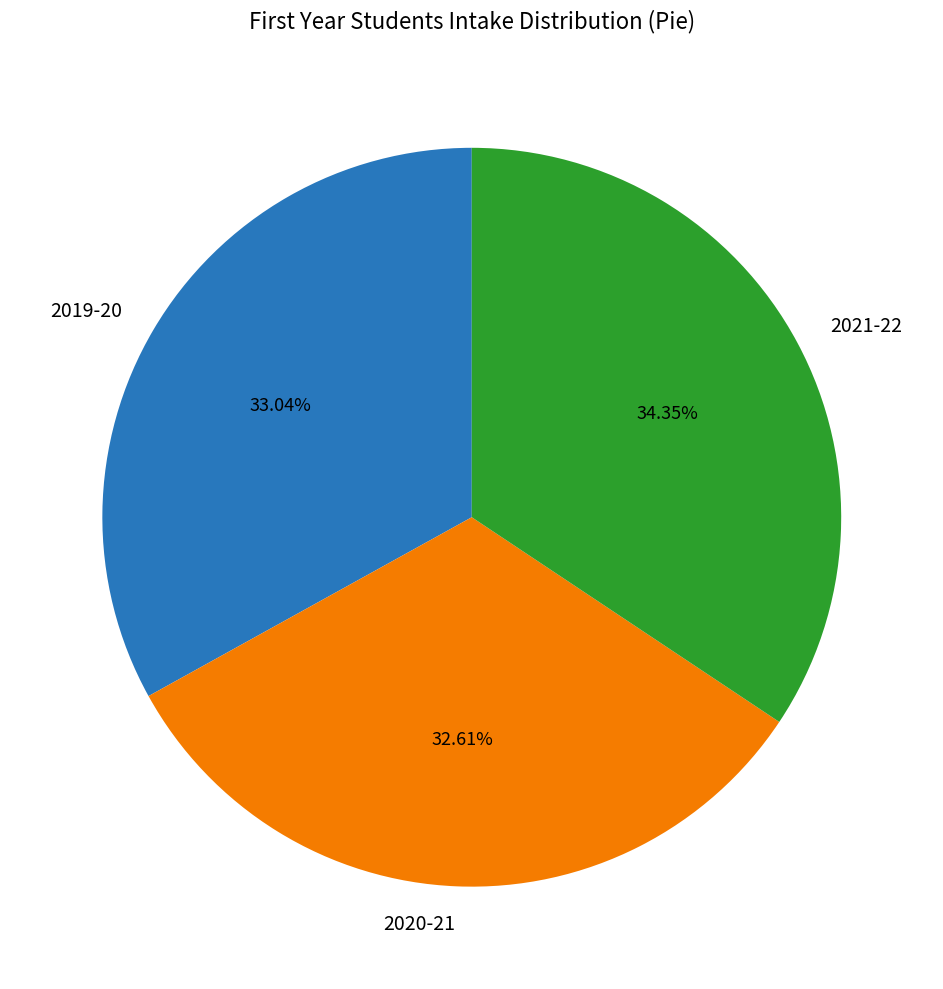

To the nearest percent, what percentage of the pie is 2021-22?

34%